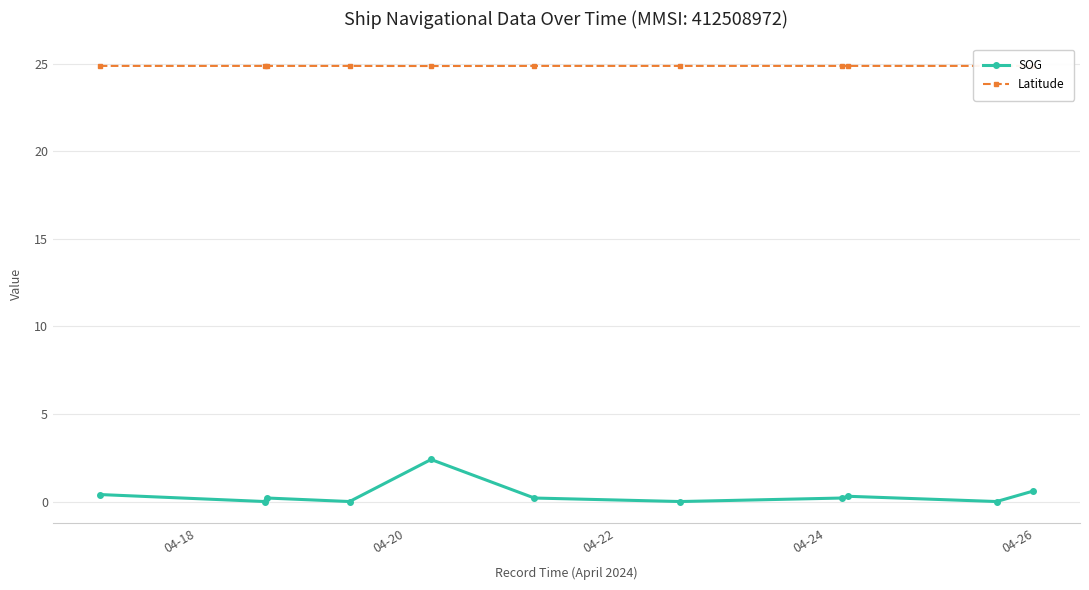

What is the maximum value shown in the chart?

24.9